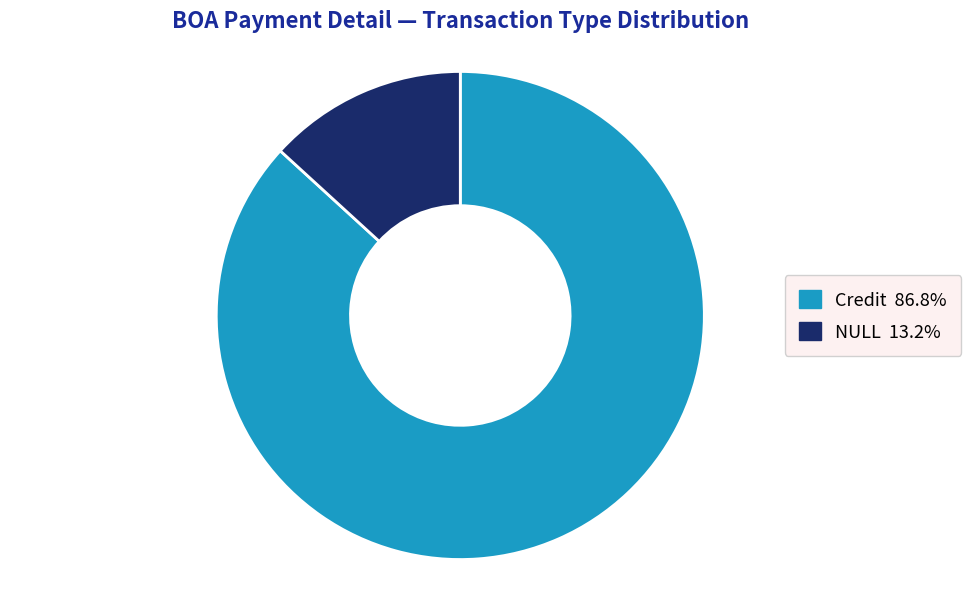

Between NULL and Credit, which is larger?

Credit